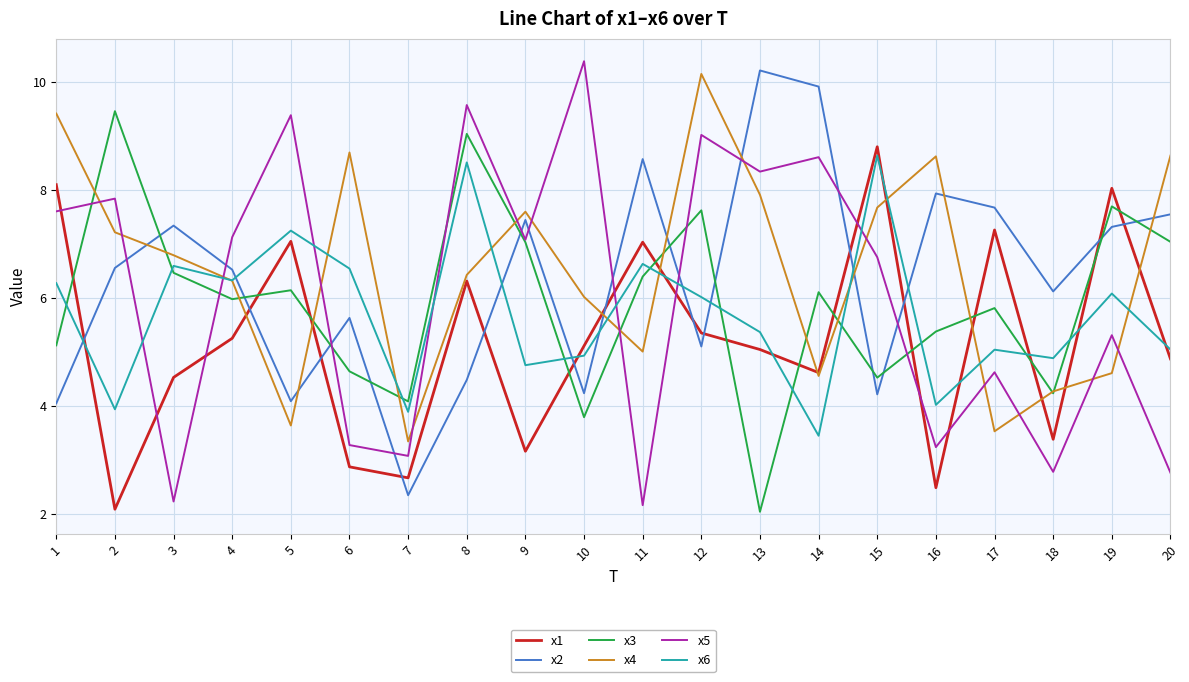

Is the value of x2 at 13 greater than the value of x4 at 5?

Yes